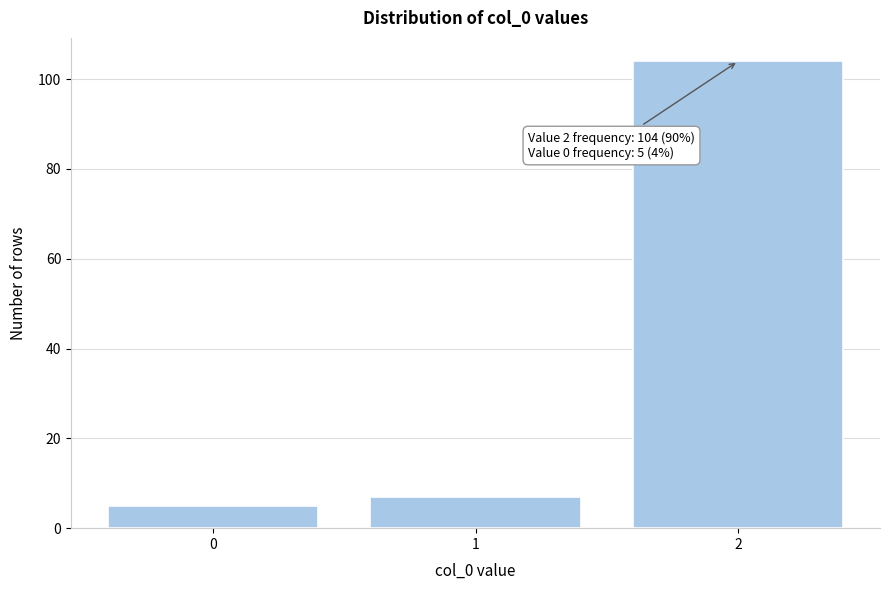

Reading right to left, extract all data points from this chart.

104	7	5